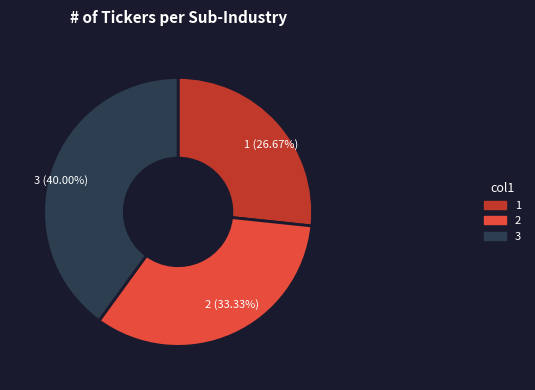

Which has a higher value, 1 or 2?

2